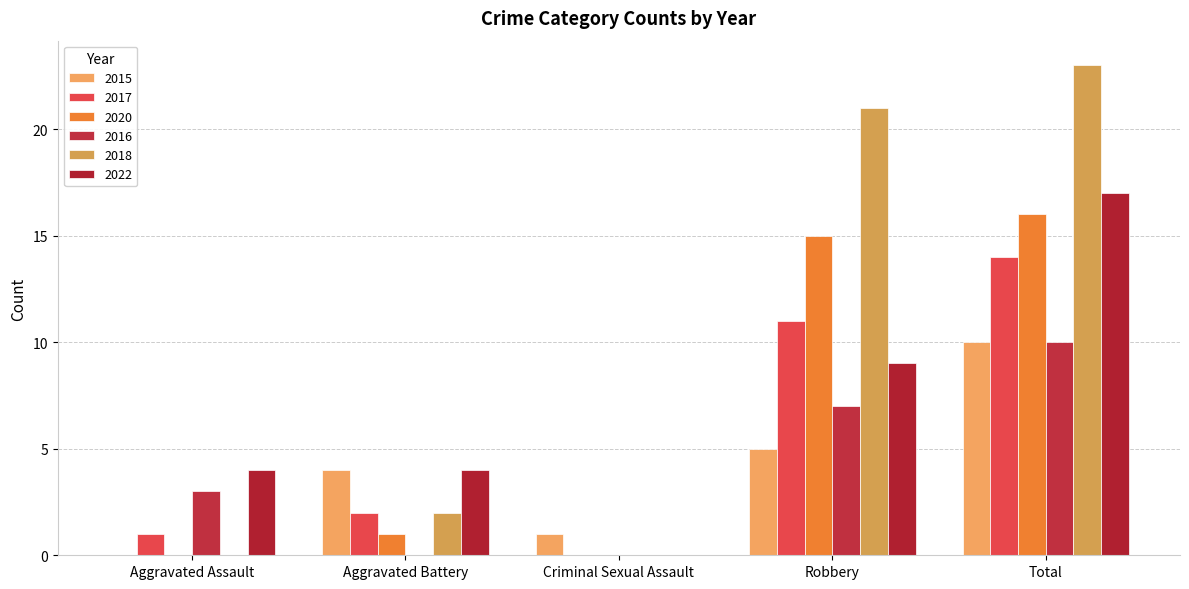

Reading left to right, what are all the values shown in this chart?

2015: 0	4	1	5	10
2017: 1	2	0	11	14
2020: 0	1	0	15	16
2016: 3	0	0	7	10
2018: 0	2	0	21	23
2022: 4	4	0	9	17